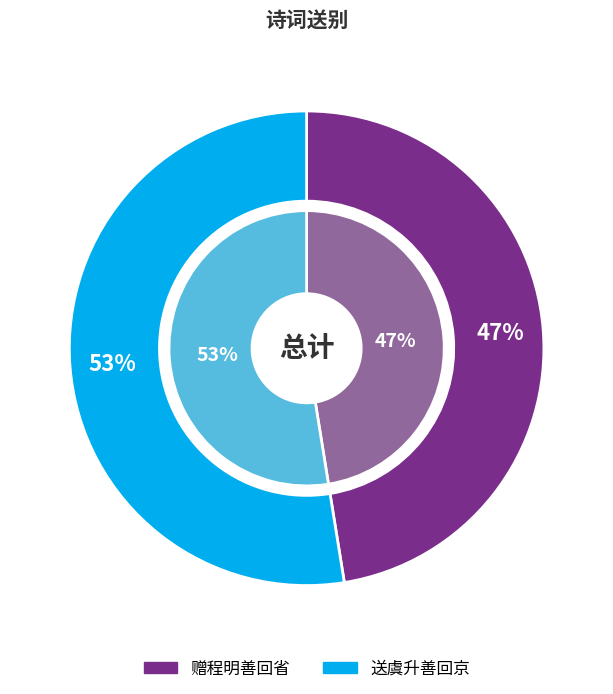

To the nearest percent, what is the average slice percentage?

50%